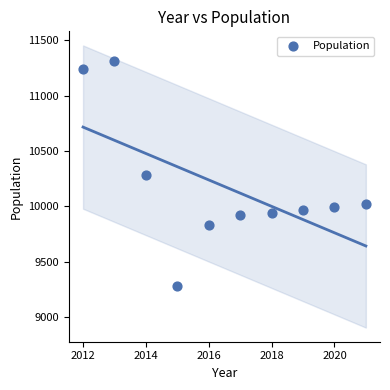

What is the range of Y values (max minus min)?

2039